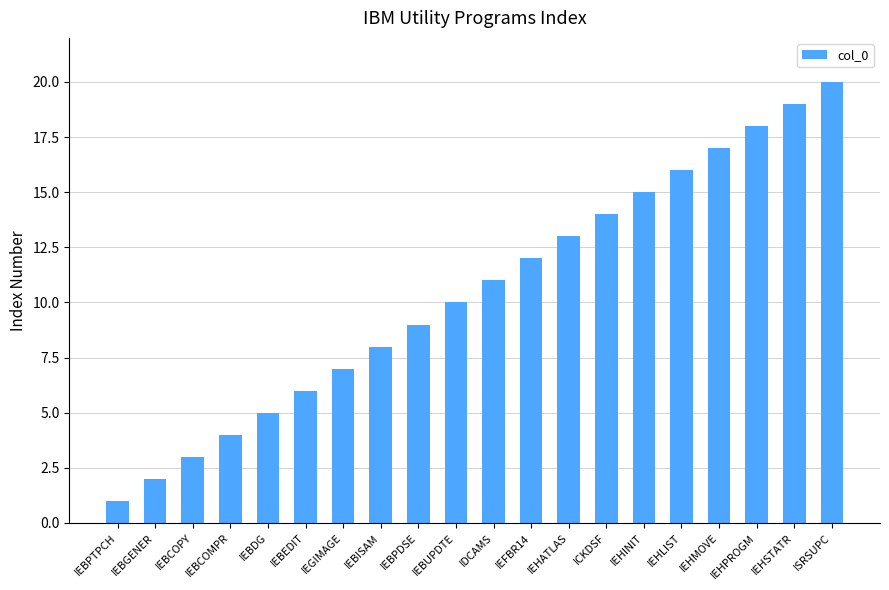

Is it true that the value at IEBGENER is 2?

True